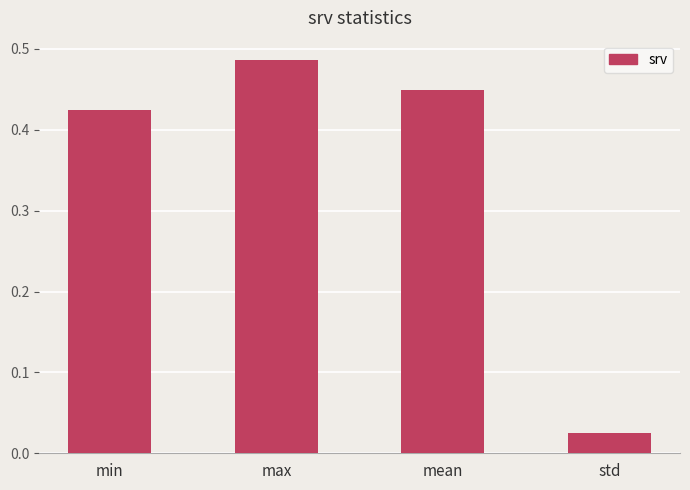

What is the label of the 1st bar from the right?

std